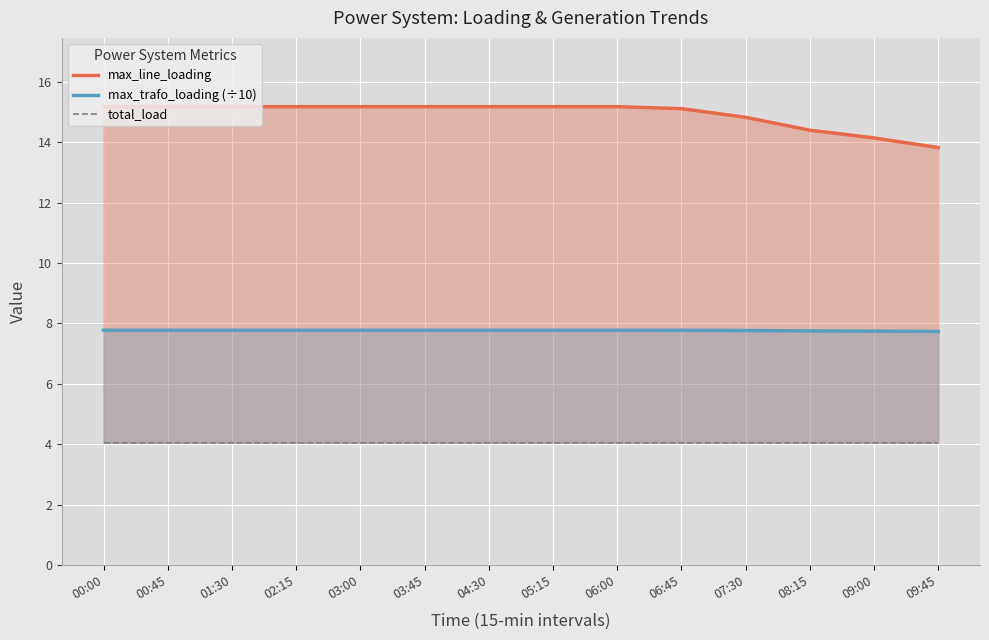

Rank the series at 03:00 from lowest to highest value.

total_load, max_trafo_loading (÷10), max_line_loading